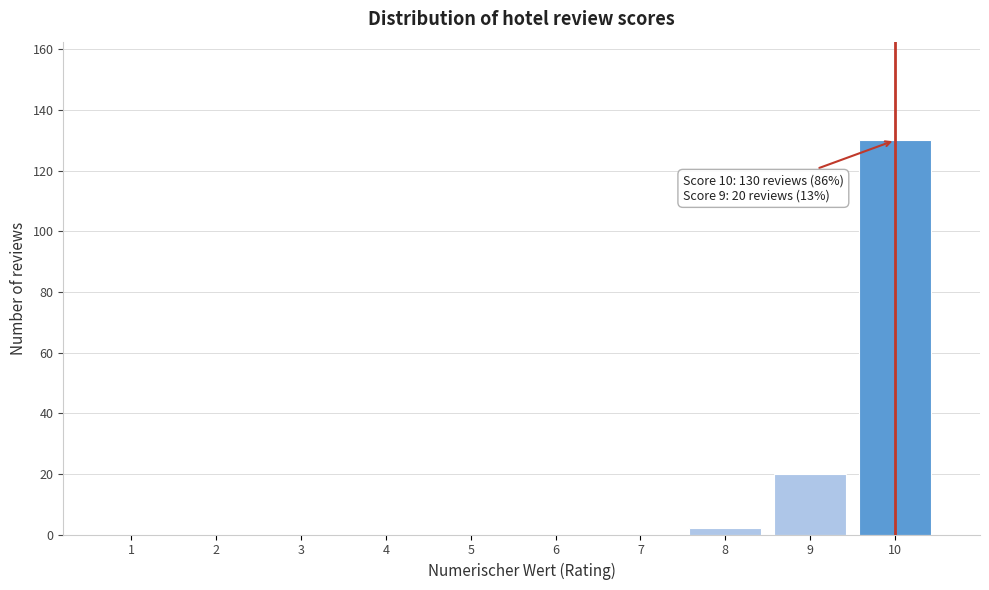

Over which range of the x-axis is the bar tallest?

9.5 to 10.5